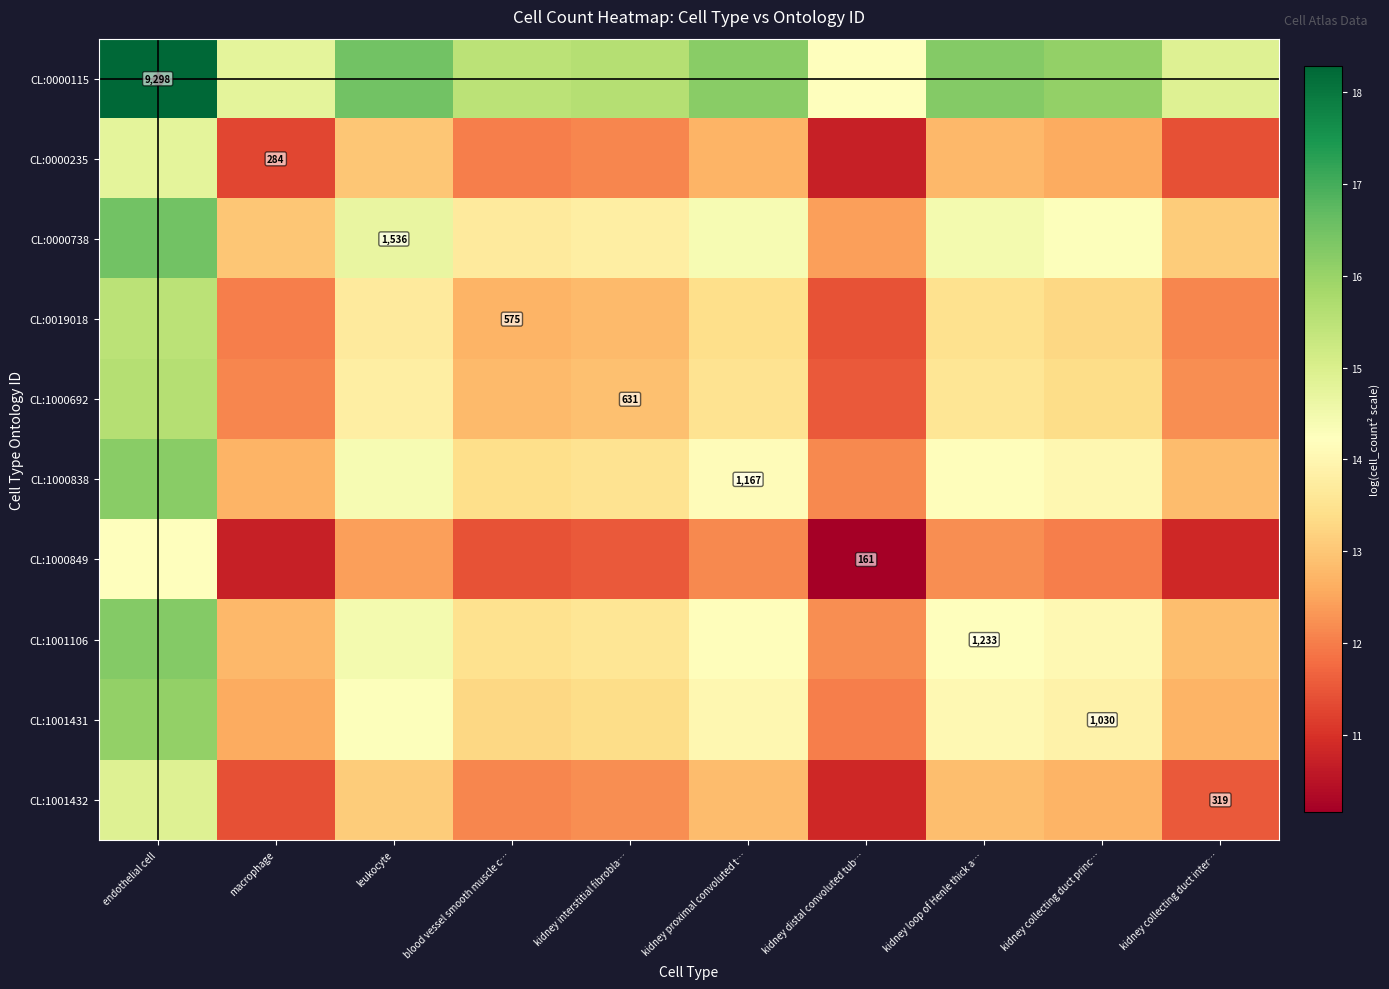

Is the value of CL:0000235 at kidney collecting duct inter… greater than the value of CL:1000692 at kidney collecting duct inter…?

No